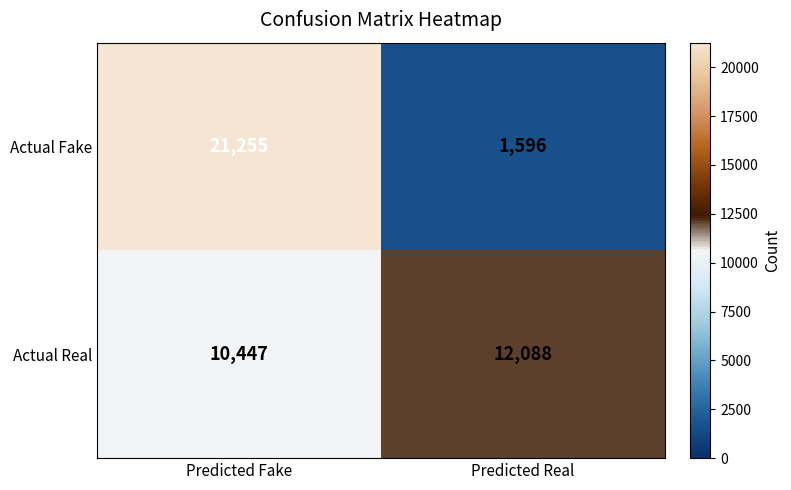

The value of Actual Fake at Predicted Fake is 21255. True or false?

True